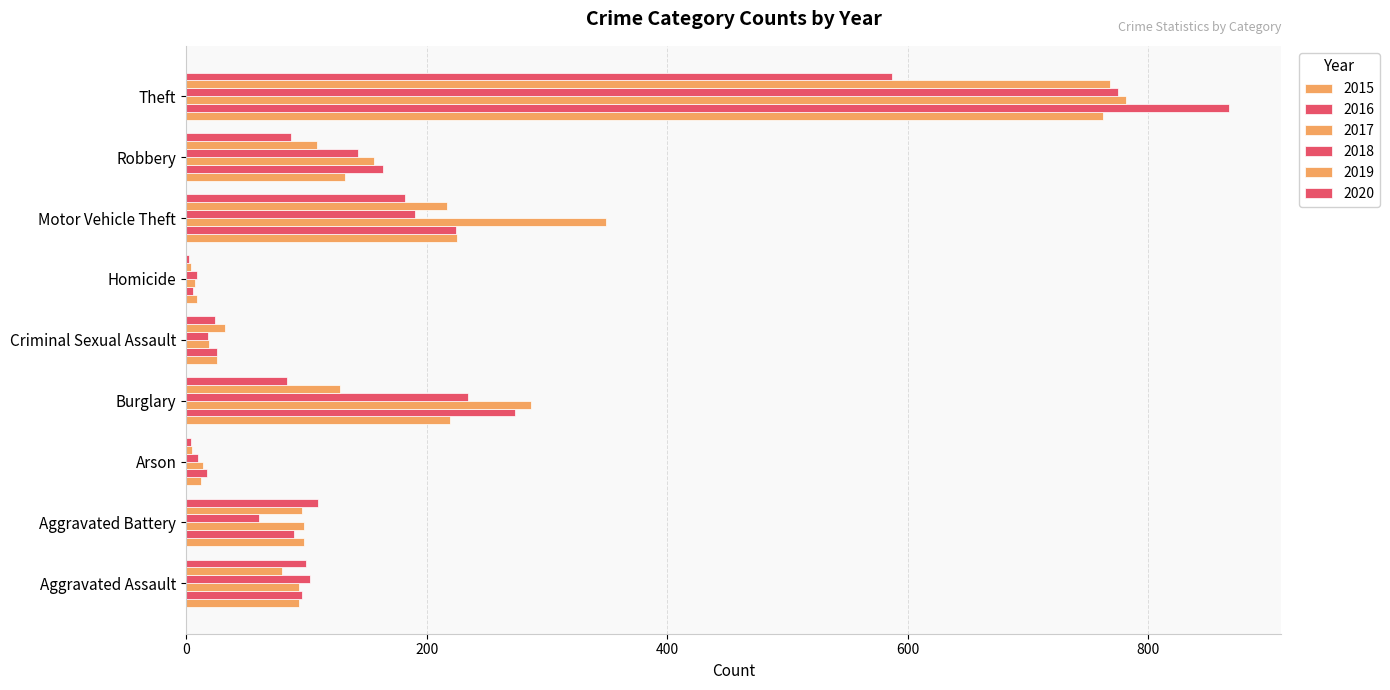

How many data points does each series have?

9